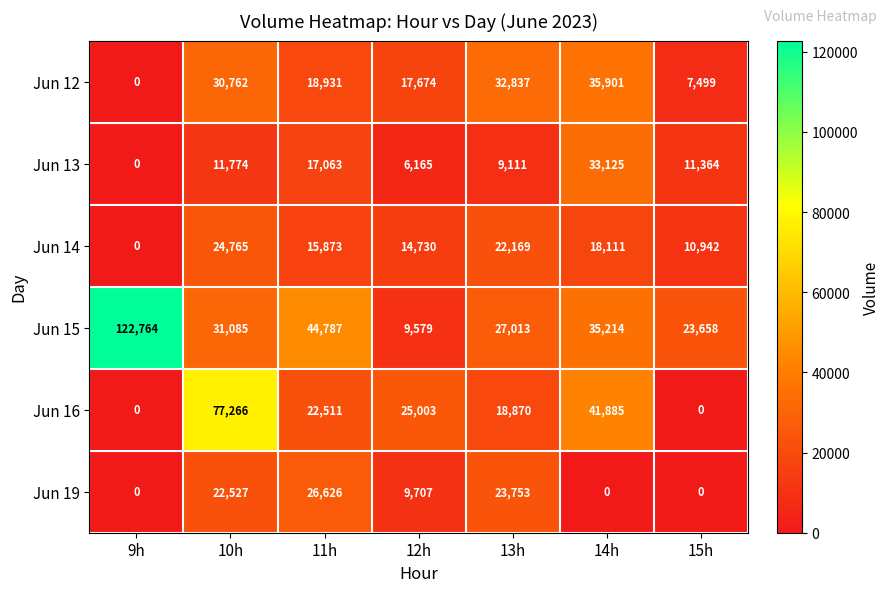

Which category has the lowest value in the Jun 13 series?

9h